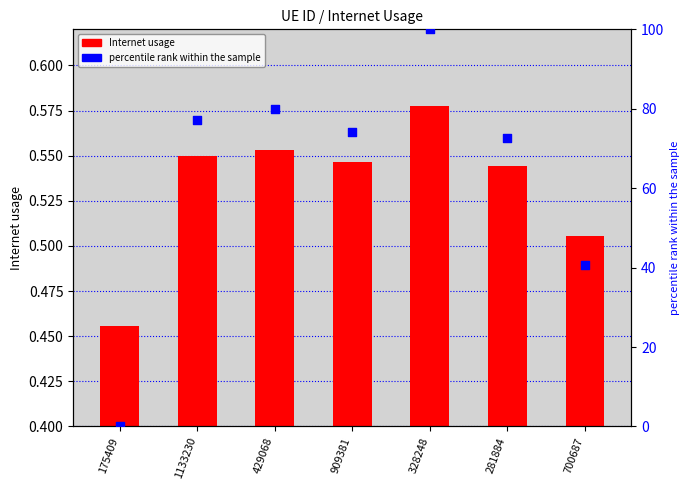

Which series contains the highest Y value?

percentile rank within the sample